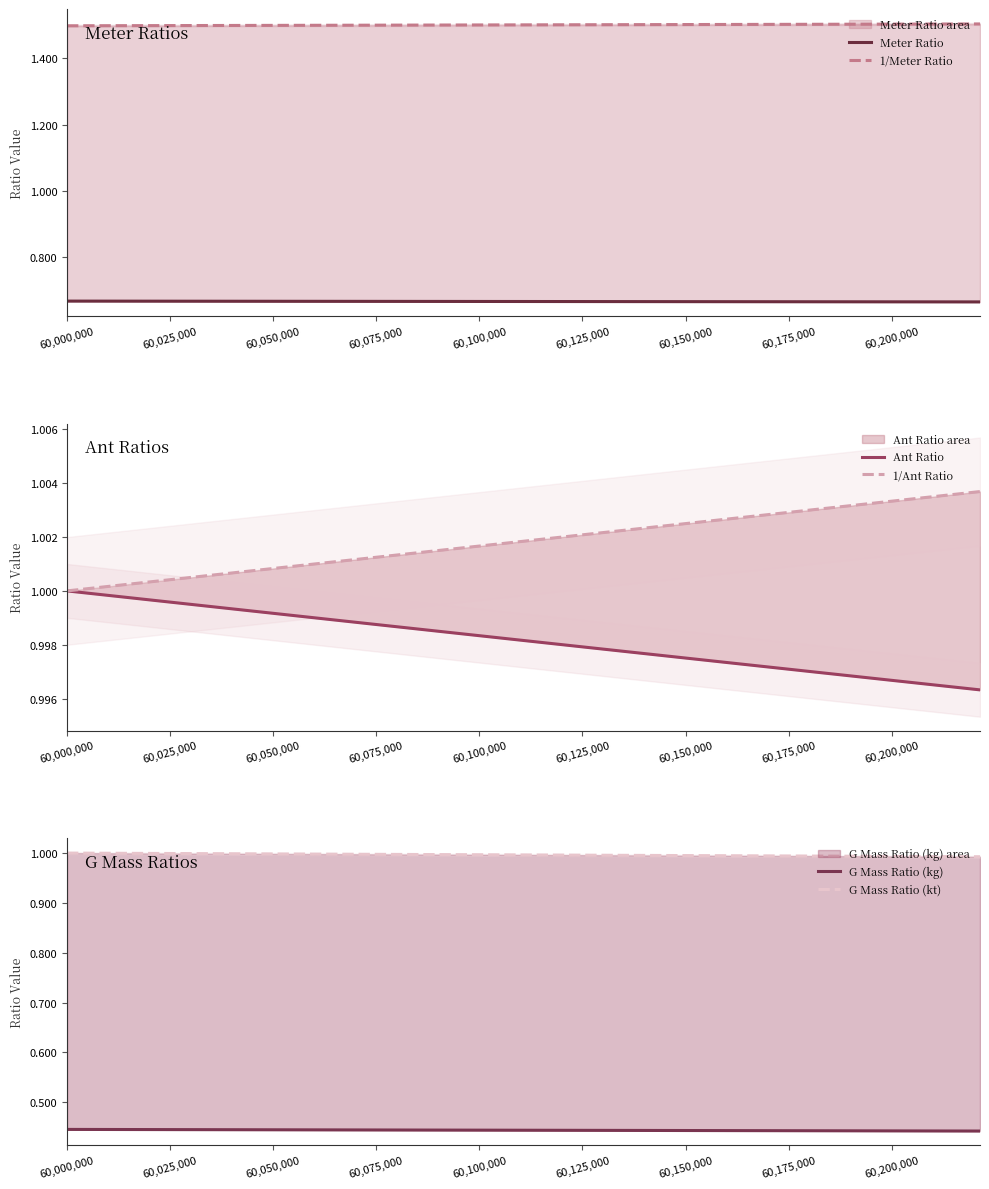

How many lines are shown in the chart?

6